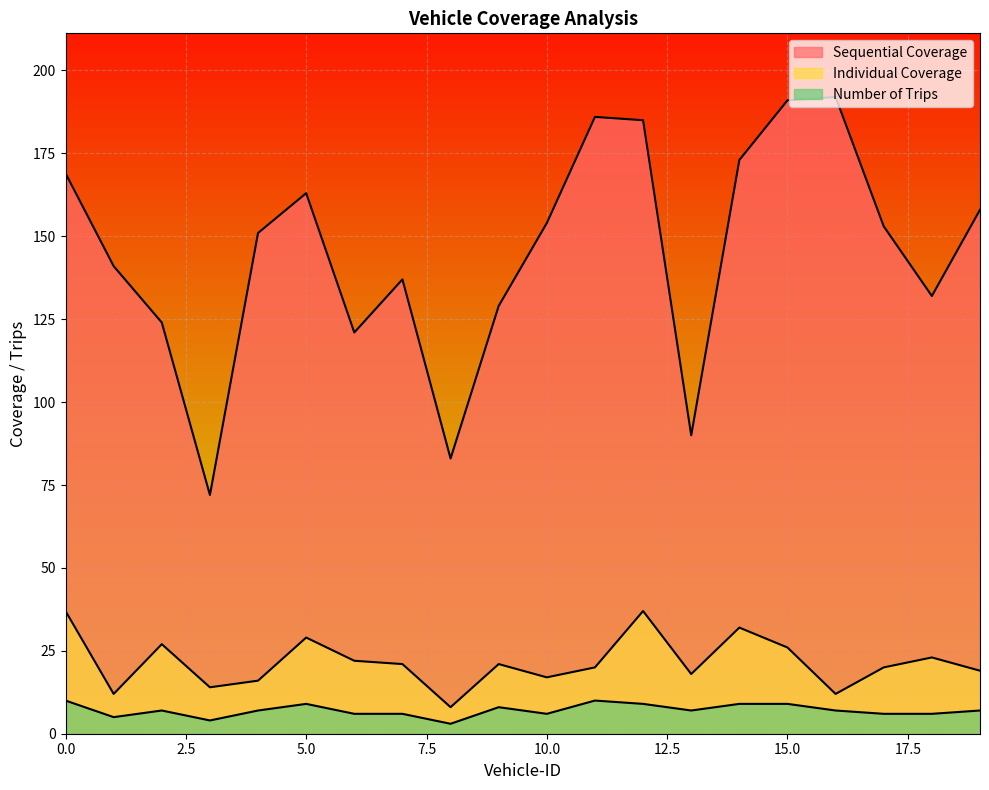

What is the value of the Individual Coverage point at the 15th from the left?

32